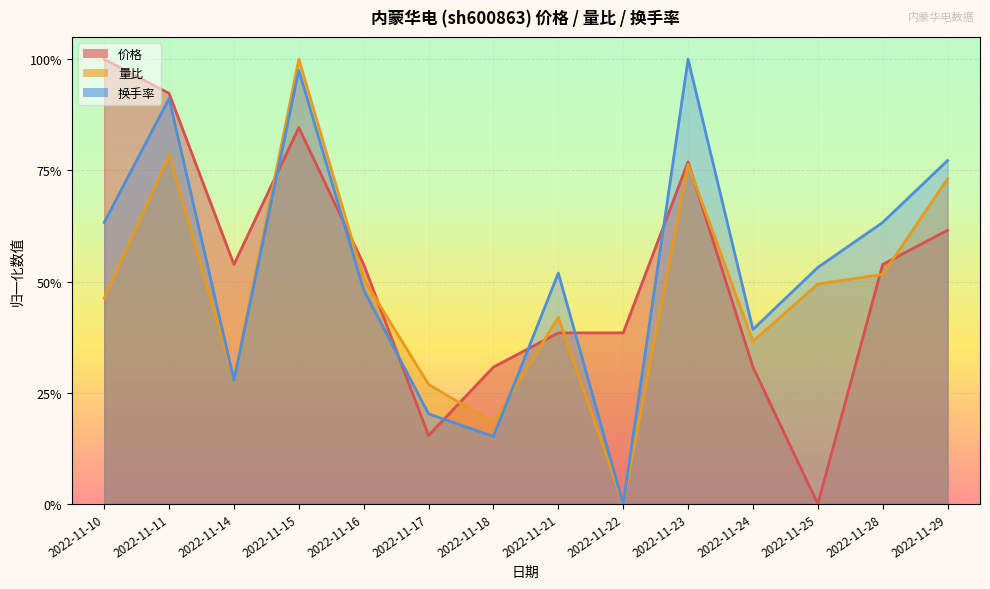

At how many categories does at least one series exceed 0?

14